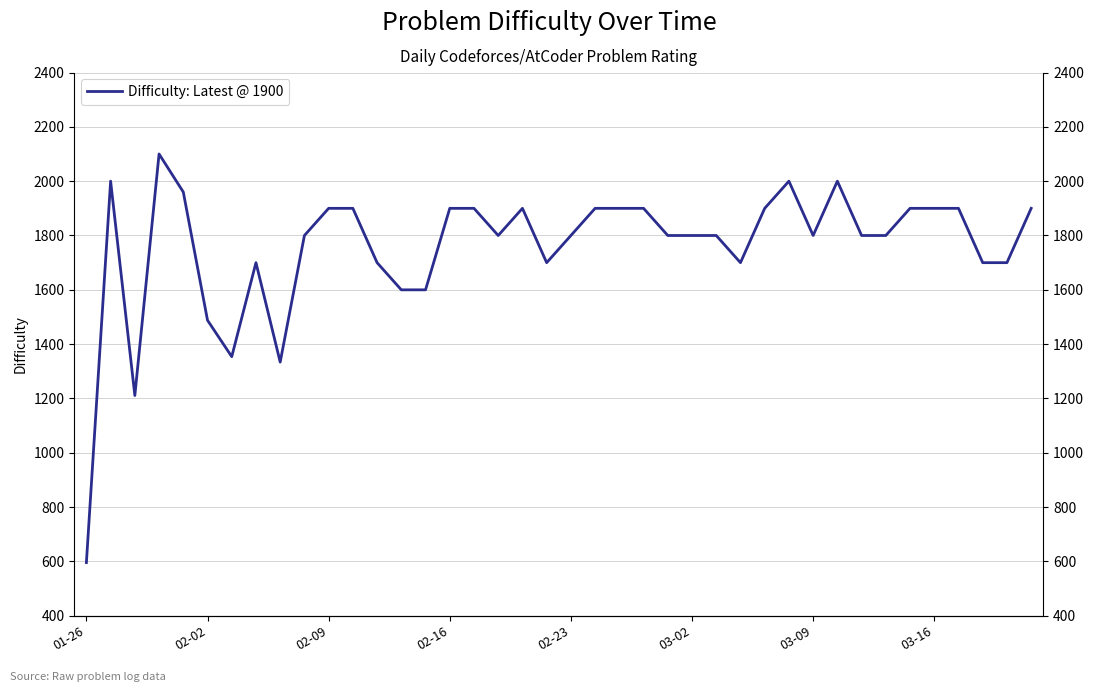

What is the difference between the maximum and minimum values?

1504